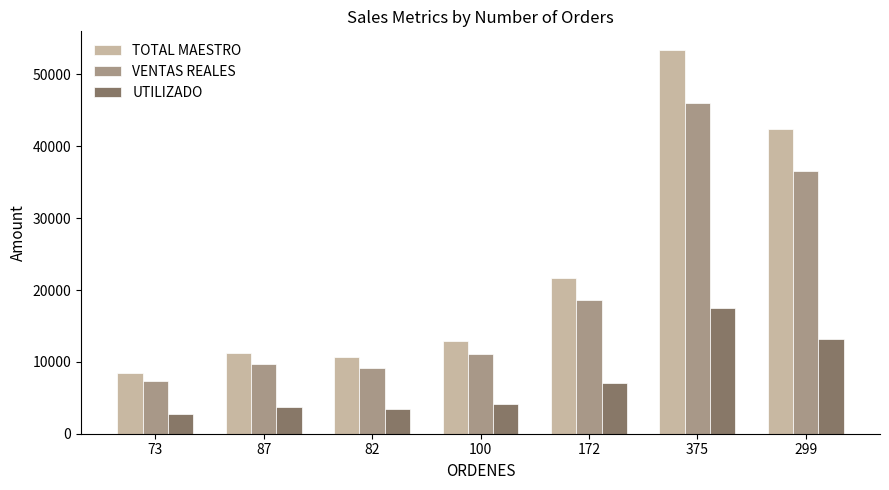

What is the difference between the second highest and minimum values in the UTILIZADO series?

10416.5